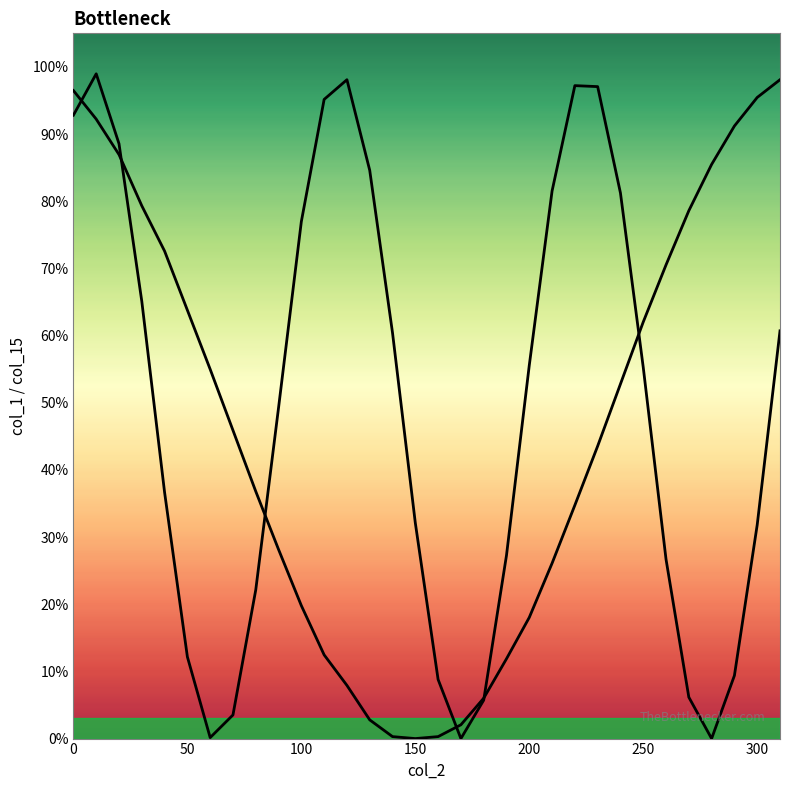

In col_1, how many points are lower than both neighbors (excluding endpoints)?

3